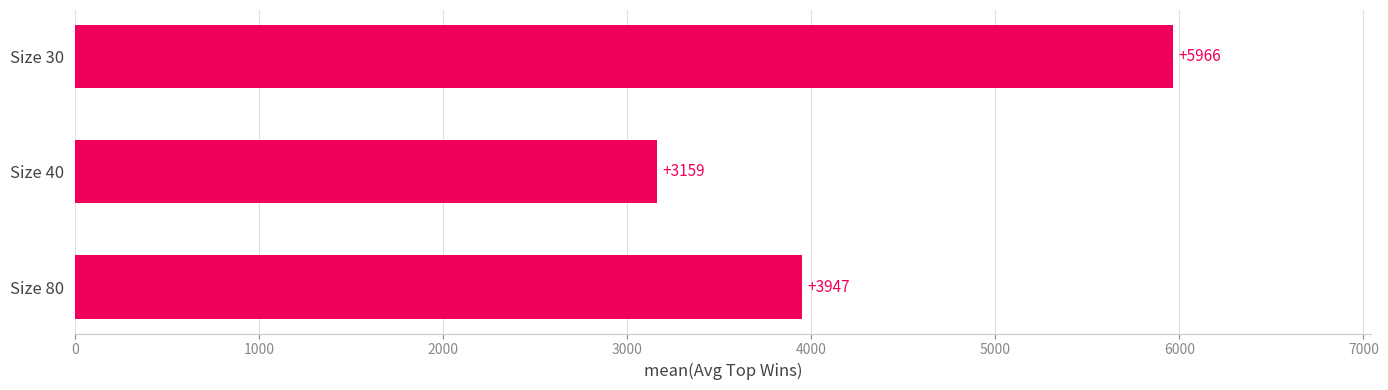

Does the chart contain stacked bars?

No